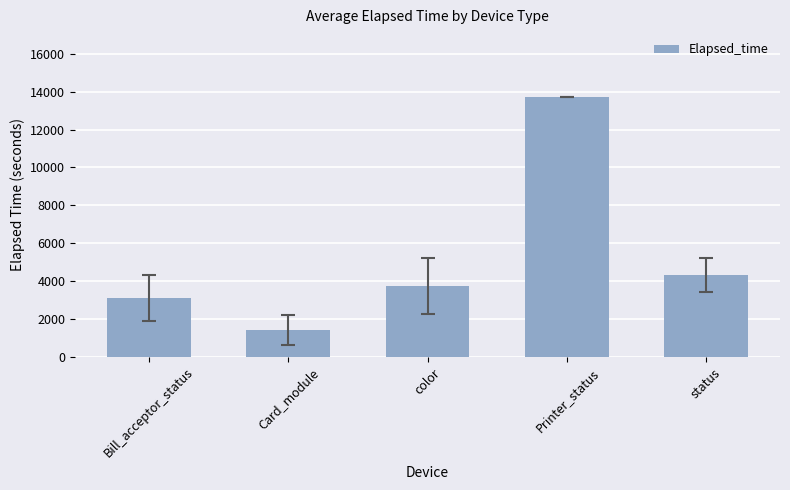

Where is the data nearest to the value 7572?

status